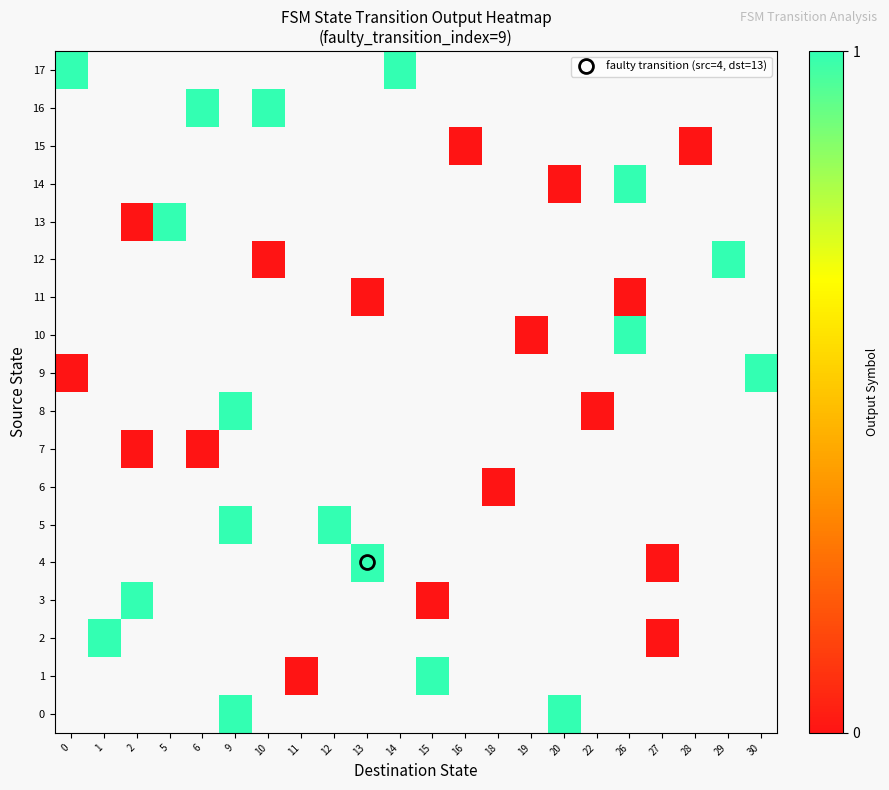

Which has a higher value, 27 or 19?

19